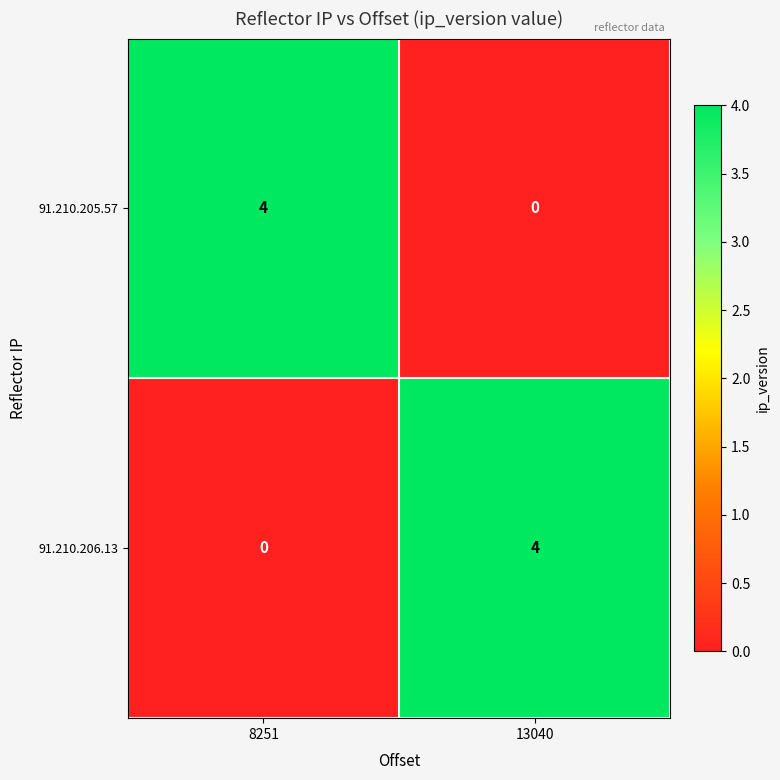

What is the difference between the 91.210.205.57 values at 13040 and 8251?

4